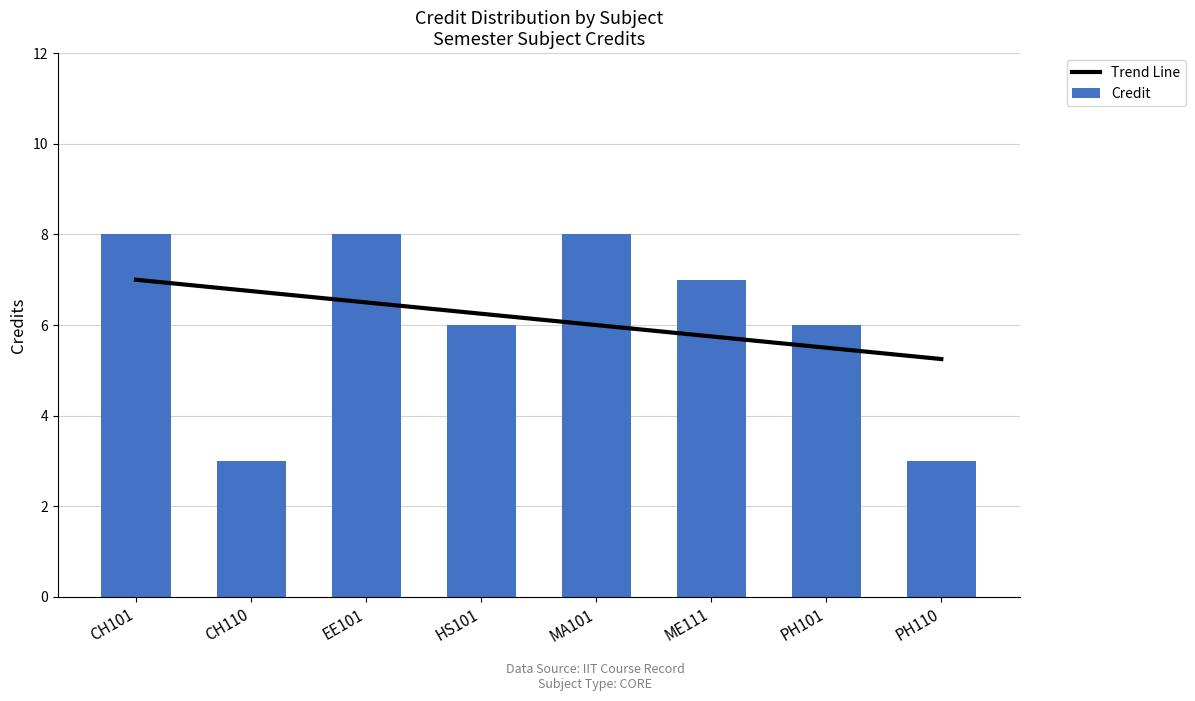

What are all the series names shown in the legend?

Trend Line, Credit